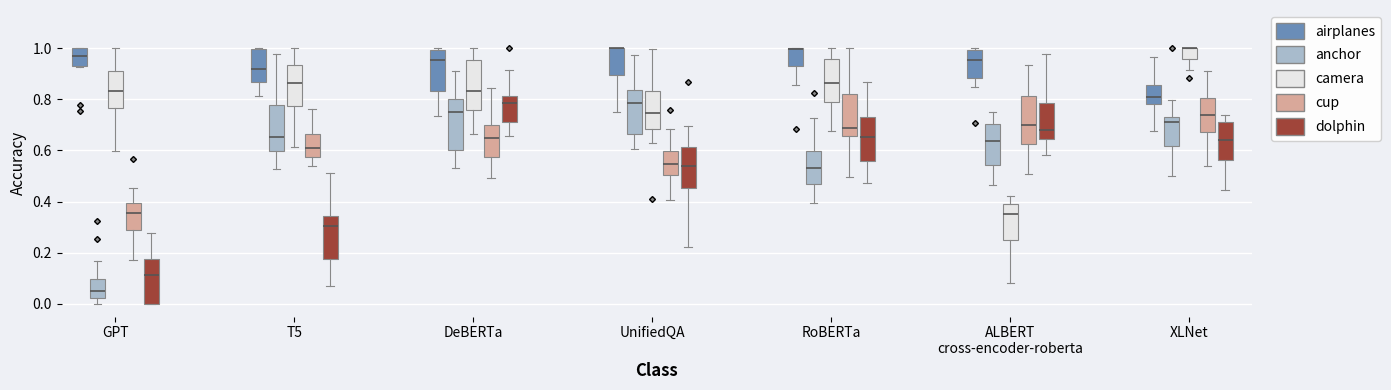

Reading left to right, transcribe this box plot: for each box, give where its median line is, the range the box spans, and where its two whiskers end, as read against the y-axis. The values are not printed on the chart, so give them approximately, as read against the axis.

GPT (airplanes): median 0.96, box 0.92 to 1.00, whiskers 0.92 to 1.00
GPT (anchor): median 0.04, box 0.02 to 0.10, whiskers 0.00 to 0.16
GPT (camera): median 0.84, box 0.76 to 0.92, whiskers 0.60 to 1.00
GPT (cup): median 0.36, box 0.28 to 0.40, whiskers 0.18 to 0.46
GPT (dolphin): median 0.12, box 0.00 to 0.18, whiskers 0.00 to 0.28
T5 (airplanes): median 0.92, box 0.86 to 1.00, whiskers 0.82 to 1.00
T5 (anchor): median 0.66, box 0.60 to 0.78, whiskers 0.52 to 0.98
T5 (camera): median 0.86, box 0.78 to 0.94, whiskers 0.62 to 1.00
T5 (cup): median 0.60, box 0.58 to 0.66, whiskers 0.54 to 0.76
T5 (dolphin): median 0.30, box 0.18 to 0.34, whiskers 0.06 to 0.52
DeBERTa (airplanes): median 0.96, box 0.84 to 1.00, whiskers 0.74 to 1.00
DeBERTa (anchor): median 0.76, box 0.60 to 0.80, whiskers 0.54 to 0.92
DeBERTa (camera): median 0.84, box 0.76 to 0.96, whiskers 0.66 to 1.00
DeBERTa (cup): median 0.64, box 0.58 to 0.70, whiskers 0.50 to 0.84
DeBERTa (dolphin): median 0.78, box 0.72 to 0.82, whiskers 0.66 to 0.92
UnifiedQA (airplanes): median 1.00 (drawn on the box's upper edge), box 0.90 to 1.00, whiskers 0.76 to 1.00
UnifiedQA (anchor): median 0.78, box 0.66 to 0.84, whiskers 0.60 to 0.98
UnifiedQA (camera): median 0.74, box 0.68 to 0.84, whiskers 0.62 to 1.00
UnifiedQA (cup): median 0.54, box 0.50 to 0.60, whiskers 0.40 to 0.68
UnifiedQA (dolphin): median 0.54, box 0.46 to 0.62, whiskers 0.22 to 0.70
RoBERTa (airplanes): median 1.00 (drawn on the box's upper edge), box 0.94 to 1.00, whiskers 0.86 to 1.00
RoBERTa (anchor): median 0.54, box 0.46 to 0.60, whiskers 0.40 to 0.72
RoBERTa (camera): median 0.86, box 0.80 to 0.96, whiskers 0.68 to 1.00
RoBERTa (cup): median 0.68, box 0.66 to 0.82, whiskers 0.50 to 1.00
RoBERTa (dolphin): median 0.66, box 0.56 to 0.74, whiskers 0.48 to 0.86
ALBERT cross-encoder-roberta (airplanes): median 0.96, box 0.88 to 1.00, whiskers 0.84 to 1.00 (just above the box's upper edge)
ALBERT cross-encoder-roberta (anchor): median 0.64, box 0.54 to 0.70, whiskers 0.46 to 0.74
ALBERT cross-encoder-roberta (camera): median 0.34, box 0.26 to 0.38, whiskers 0.08 to 0.42
ALBERT cross-encoder-roberta (cup): median 0.70, box 0.62 to 0.82, whiskers 0.50 to 0.94
ALBERT cross-encoder-roberta (dolphin): median 0.68, box 0.64 to 0.78, whiskers 0.58 to 0.98
XLNet (airplanes): median 0.82, box 0.78 to 0.86, whiskers 0.68 to 0.96
XLNet (anchor): median 0.72, box 0.62 to 0.74, whiskers 0.50 to 0.80
XLNet (camera): median 1.00 (drawn on the box's upper edge), box 0.96 to 1.00, whiskers 0.92 to 1.00
XLNet (cup): median 0.74, box 0.68 to 0.80, whiskers 0.54 to 0.92
XLNet (dolphin): median 0.64, box 0.56 to 0.70, whiskers 0.44 to 0.74